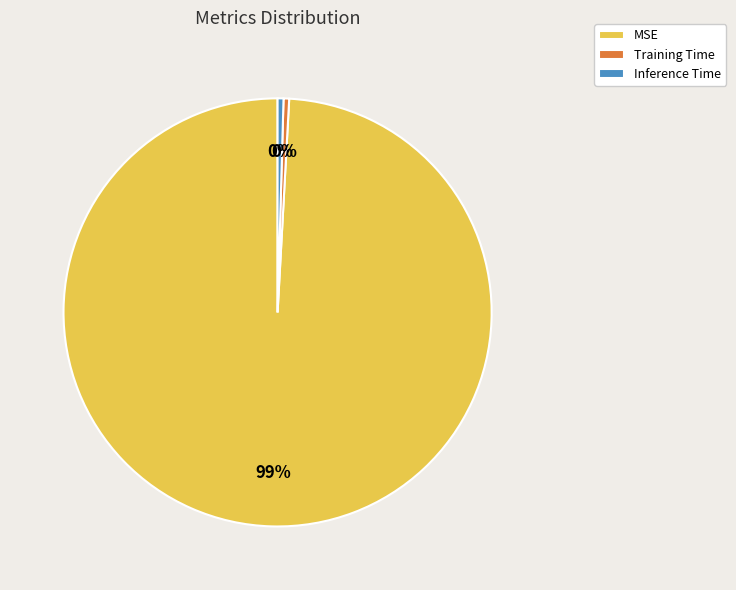

How many slices are in this pie chart?

3